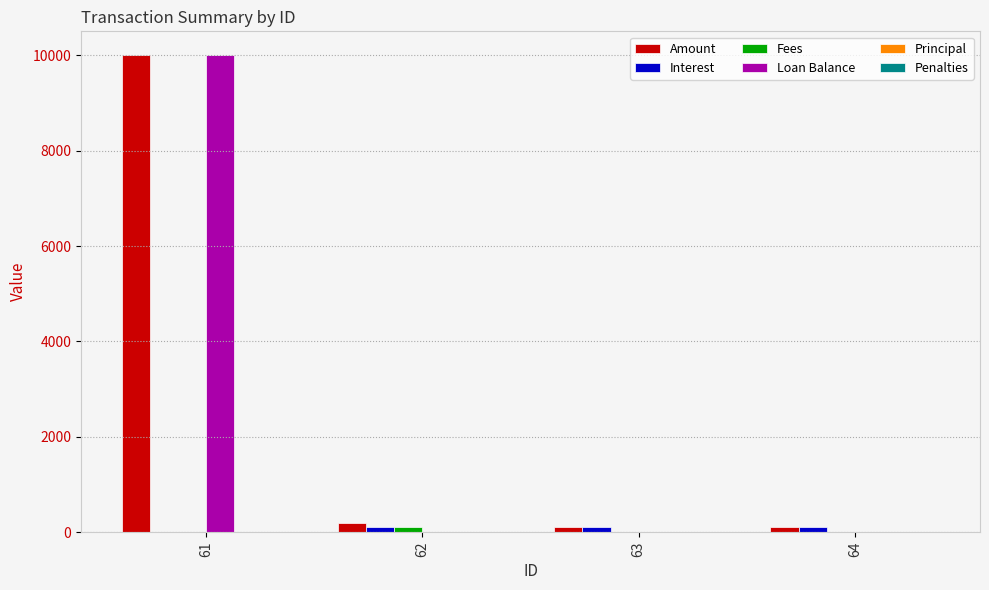

What is the maximum value for Loan Balance?

10000.0